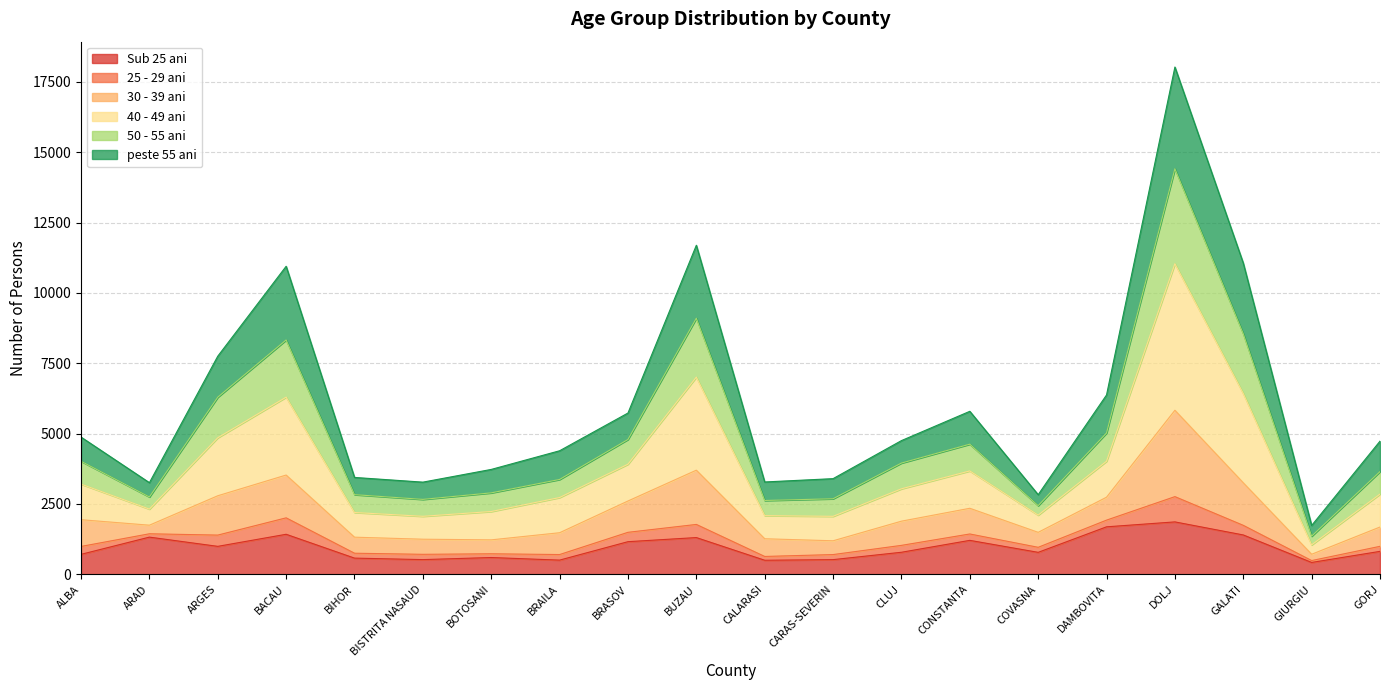

True or false: 40 - 49 ani and 30 - 39 ani intersect in this chart.

False